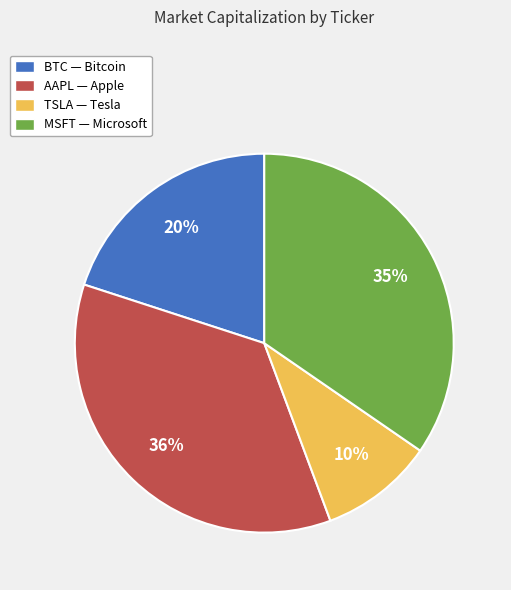

To the nearest percent, what is the average slice percentage?

25%